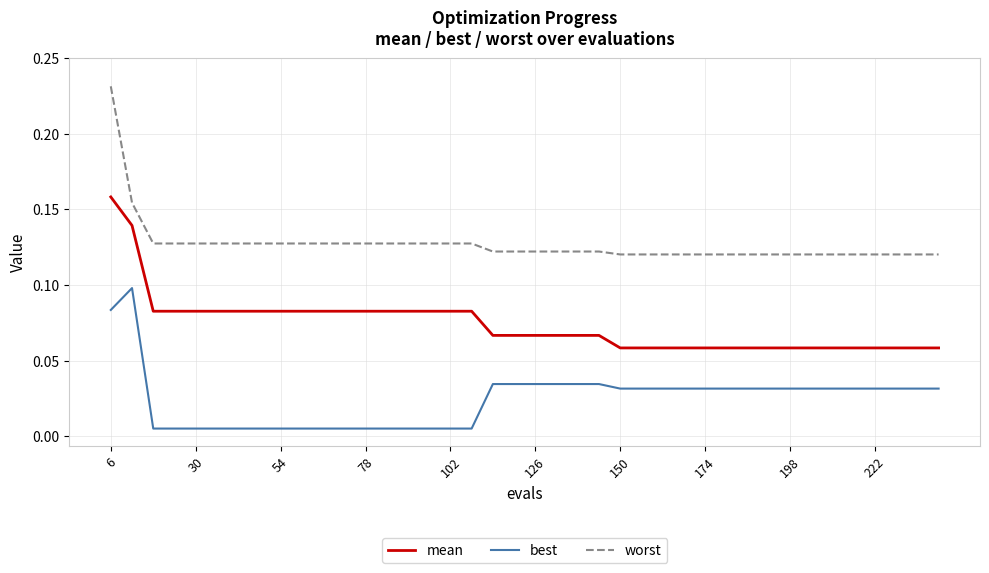

True or false: best and worst intersect in this chart.

False